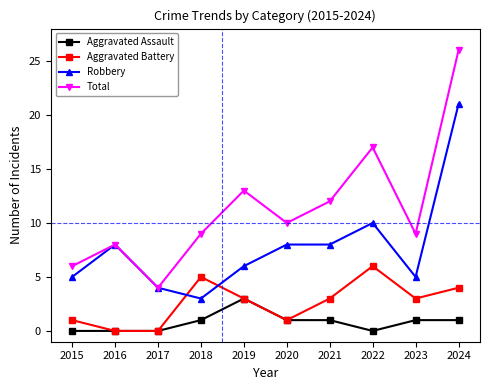

What is the sum of all Aggravated Battery values?

26